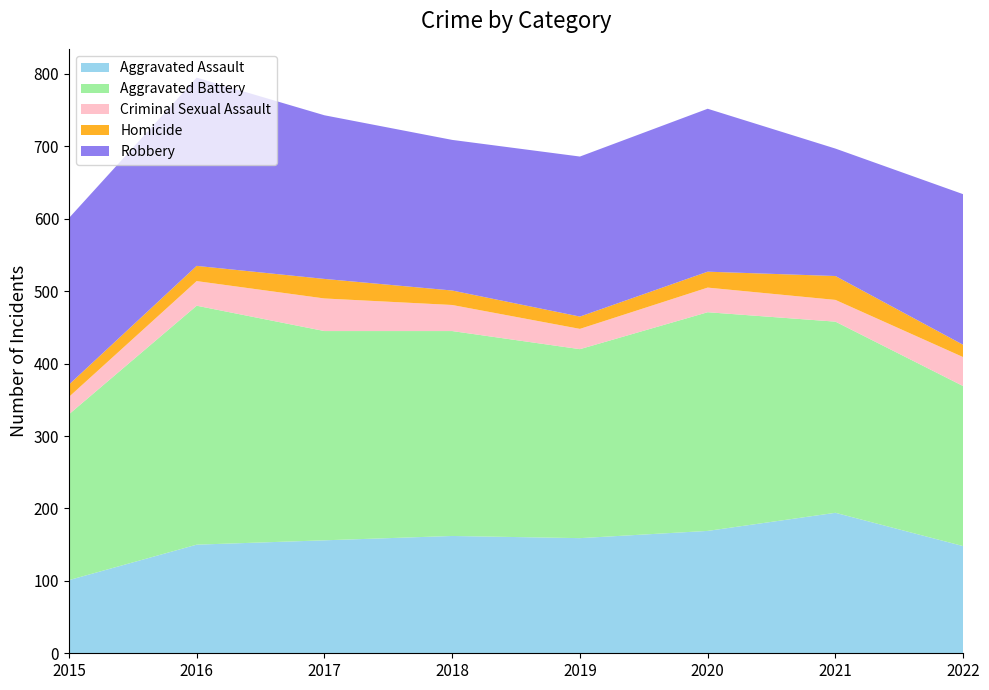

Reading right to left, transcribe all the data shown in this chart.

Aggravated Assault: 148	194	169	159	162	156	150	101
Aggravated Battery: 221	264	302	261	283	289	330	229
Criminal Sexual Assault: 40	30	34	28	36	45	34	24
Homicide: 17	33	22	17	20	27	21	17
Robbery: 208	176	225	221	208	226	260	230